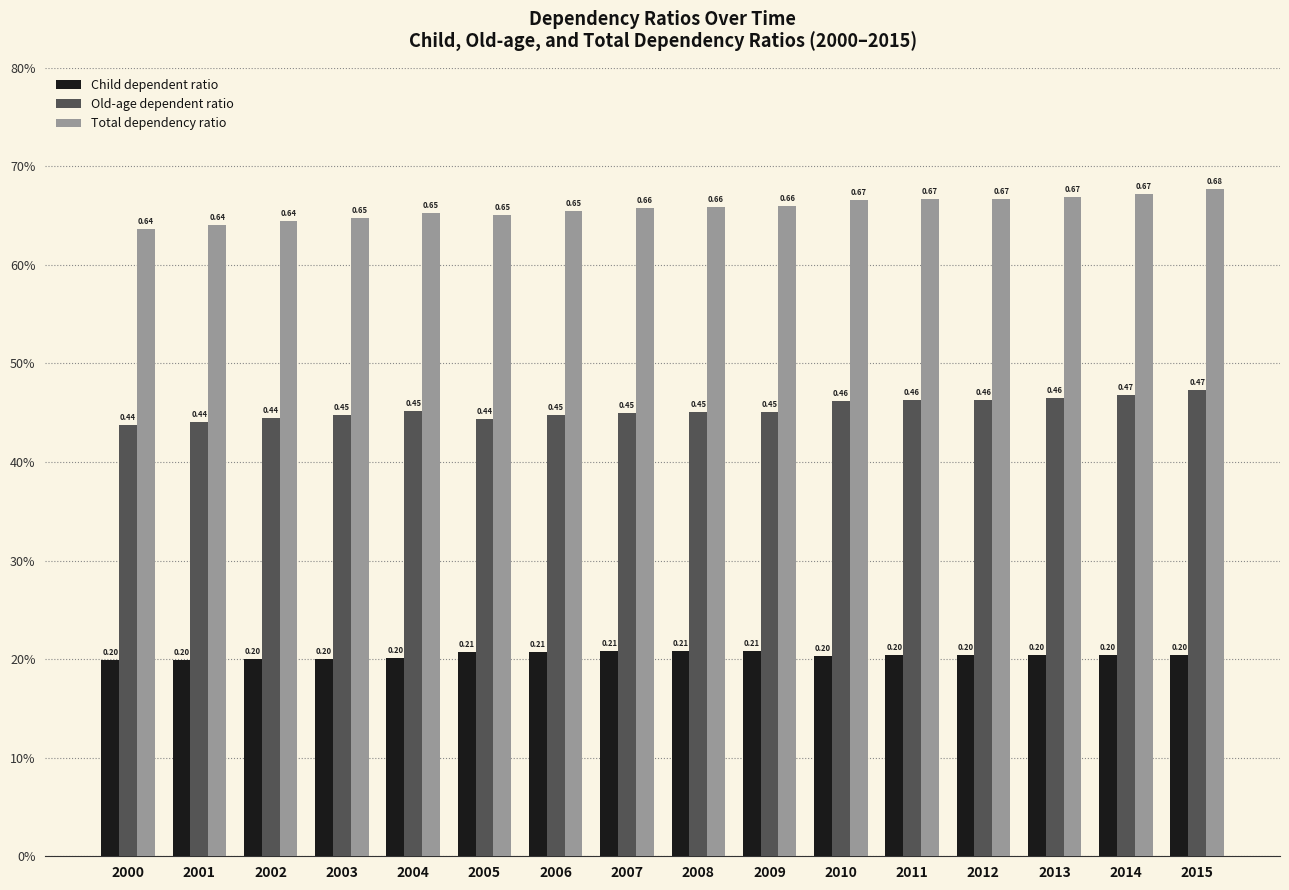

What are all the series names shown in the legend?

Child dependent ratio, Old-age dependent ratio, Total dependency ratio